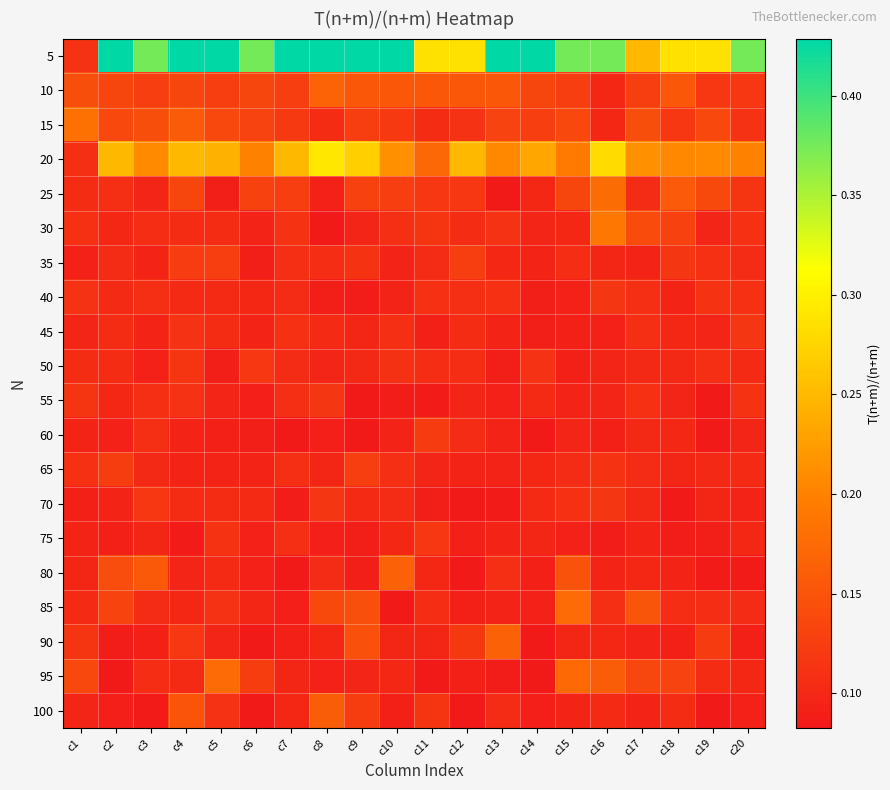

Which series changed the most between c15 and c20?

95